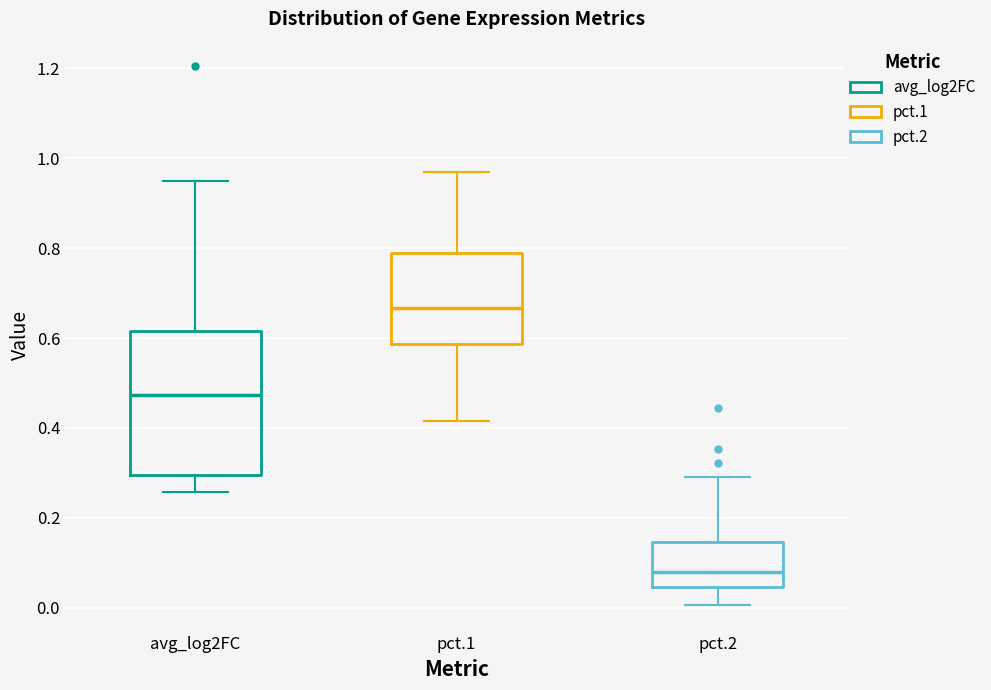

Which box has the highest median line?

pct.1